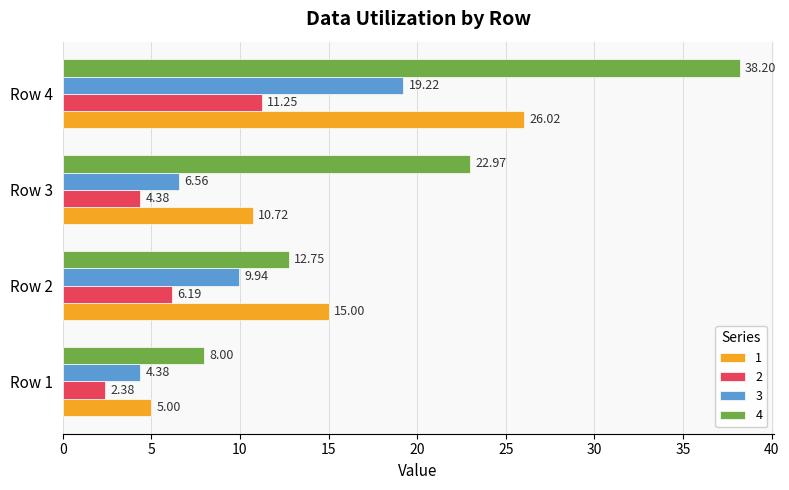

At which label does 1 reach its minimum?

Row 1